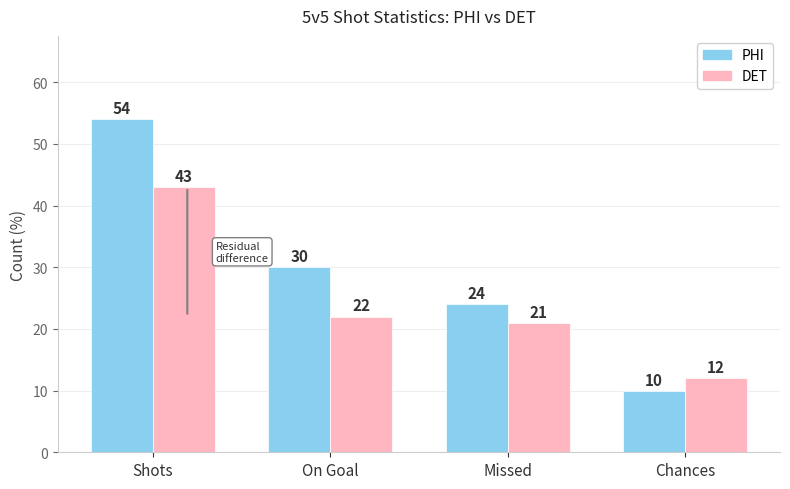

How many values in the DET series are below 22?

2